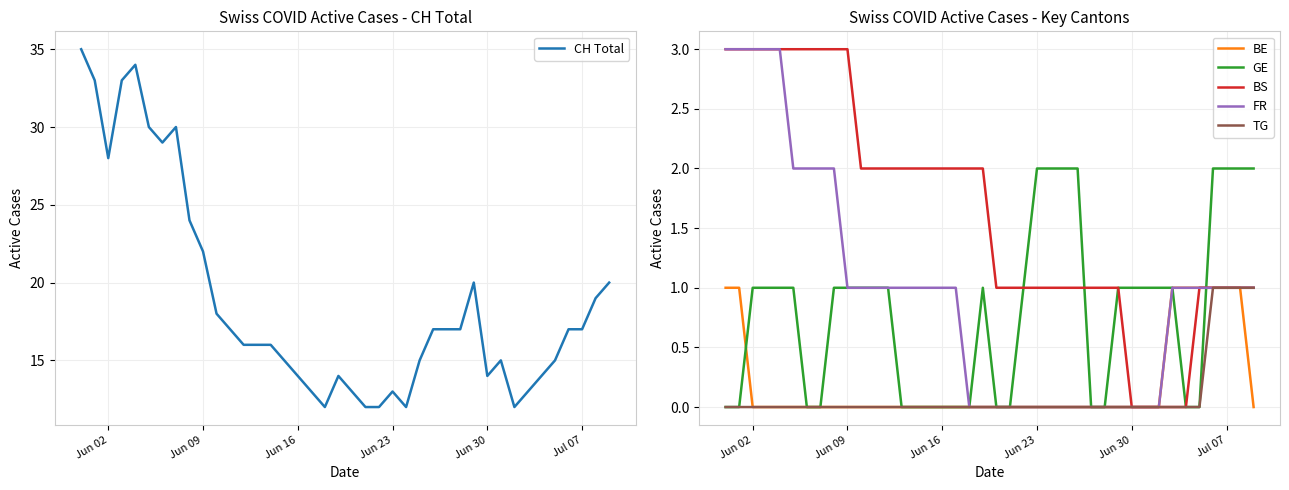

Is it true that FR equals 1 at Jun 09?

True